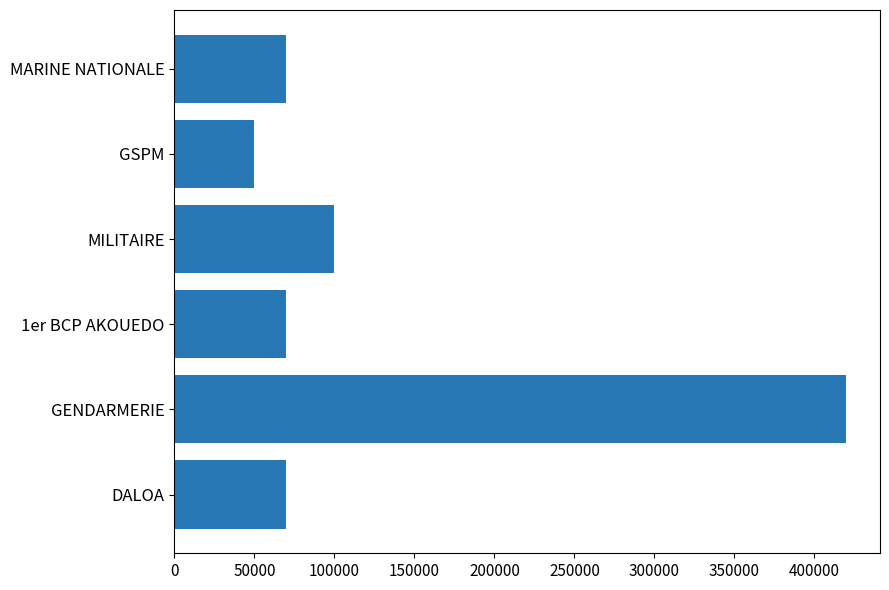

Is it true that the value at MILITAIRE is 41097?

False